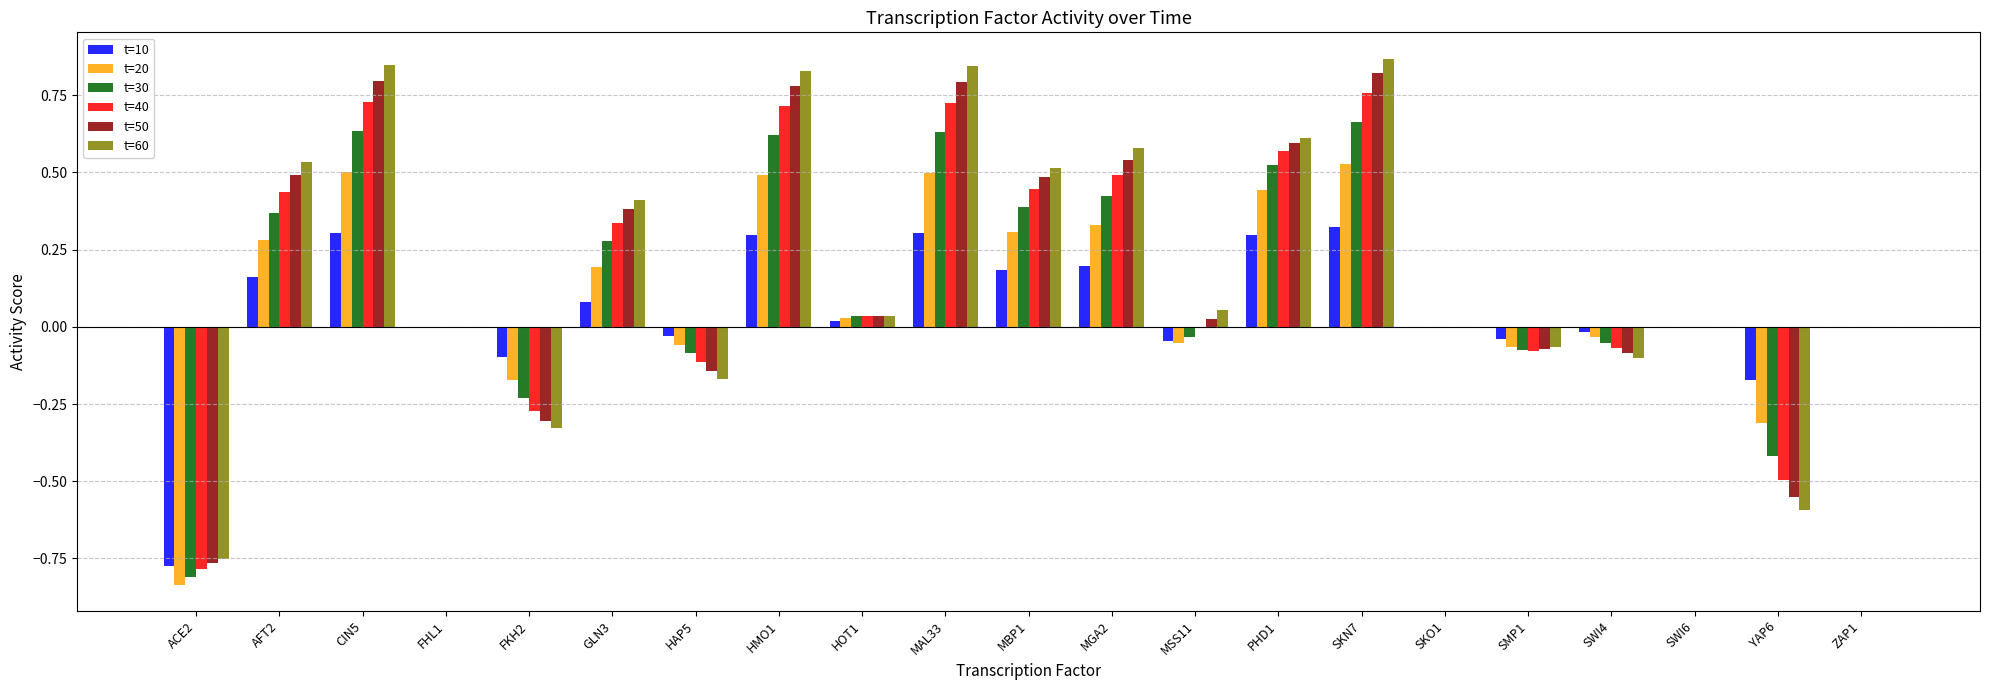

What is the total value across all series at SKN7?

4.0